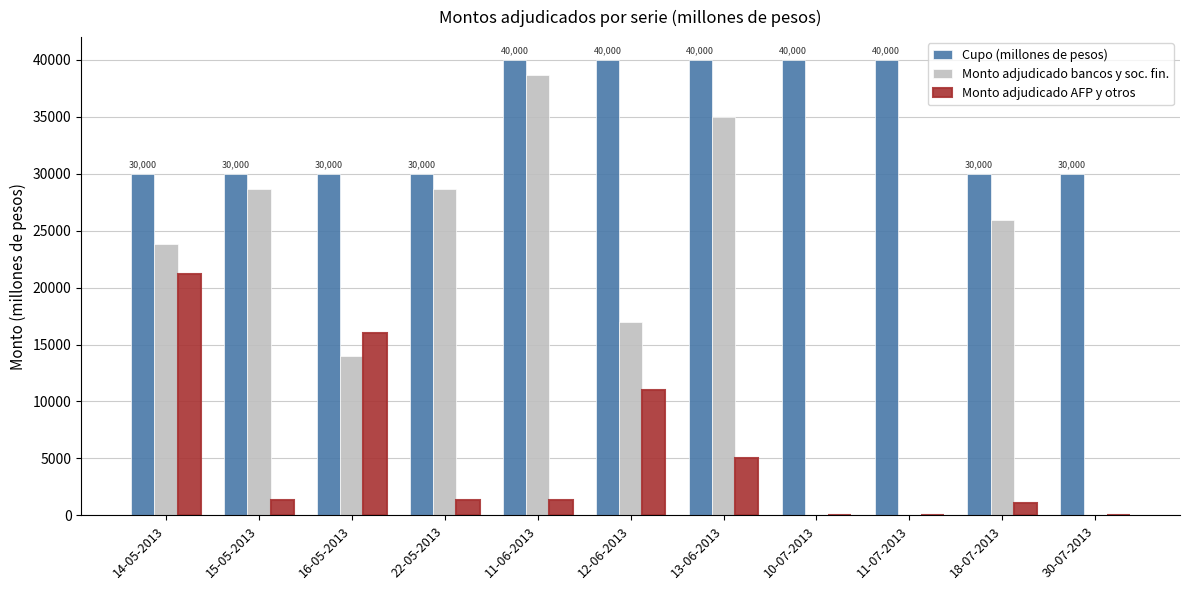

What is the sum of all Cupo (millones de pesos) values?

380000